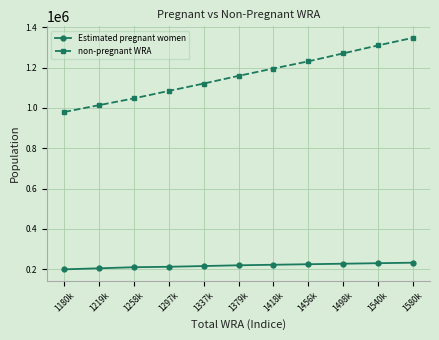

True or false: Estimated pregnant women and non-pregnant WRA intersect in this chart.

False